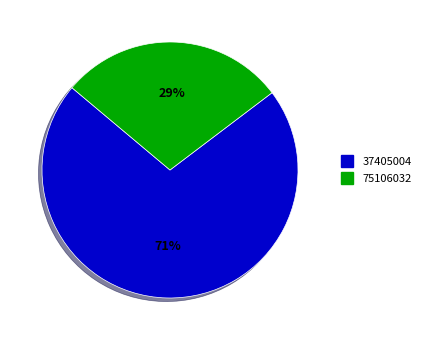

Rank the categories by value from lowest to highest.

75106032, 37405004